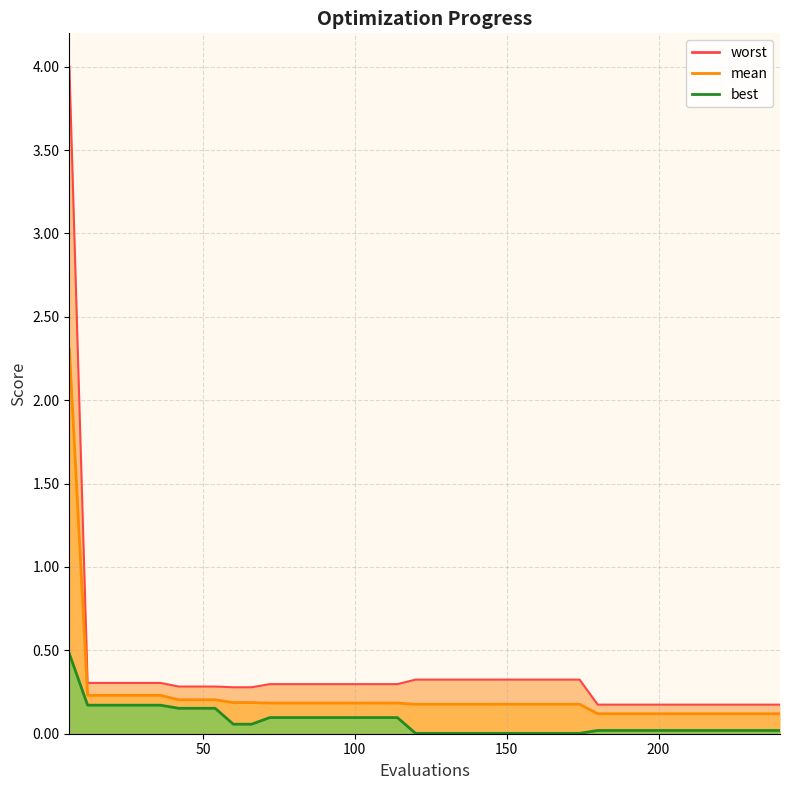

Is the value of worst at 35 greater than the value of mean at 27?

No